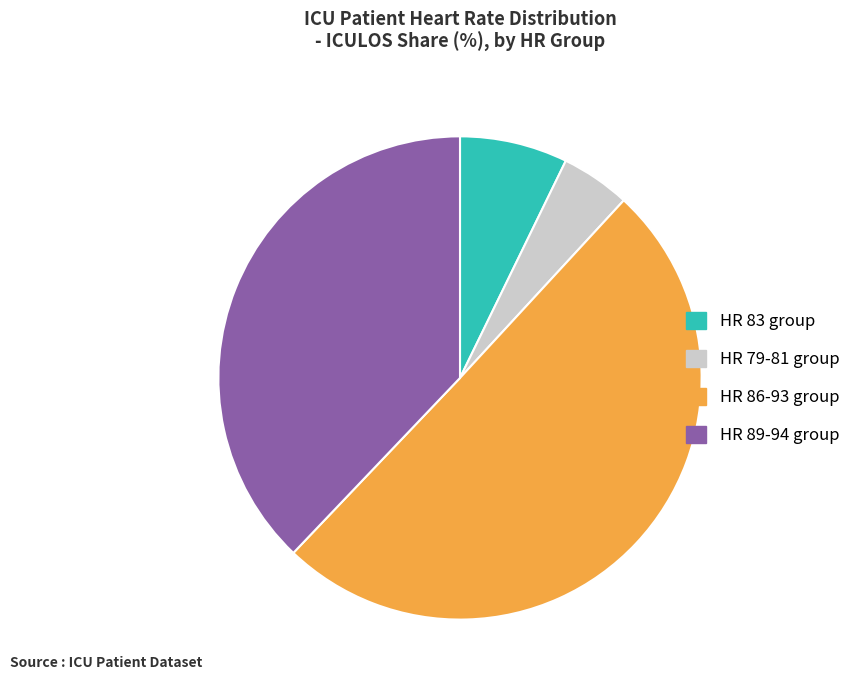

Which slice is the smallest?

HR 79-81 group